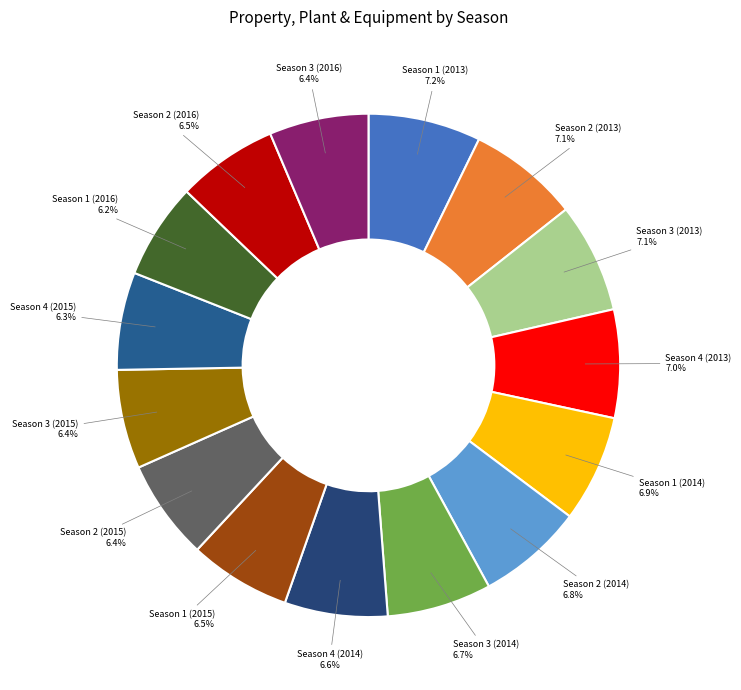

To the nearest percent, what is the average slice percentage?

7%